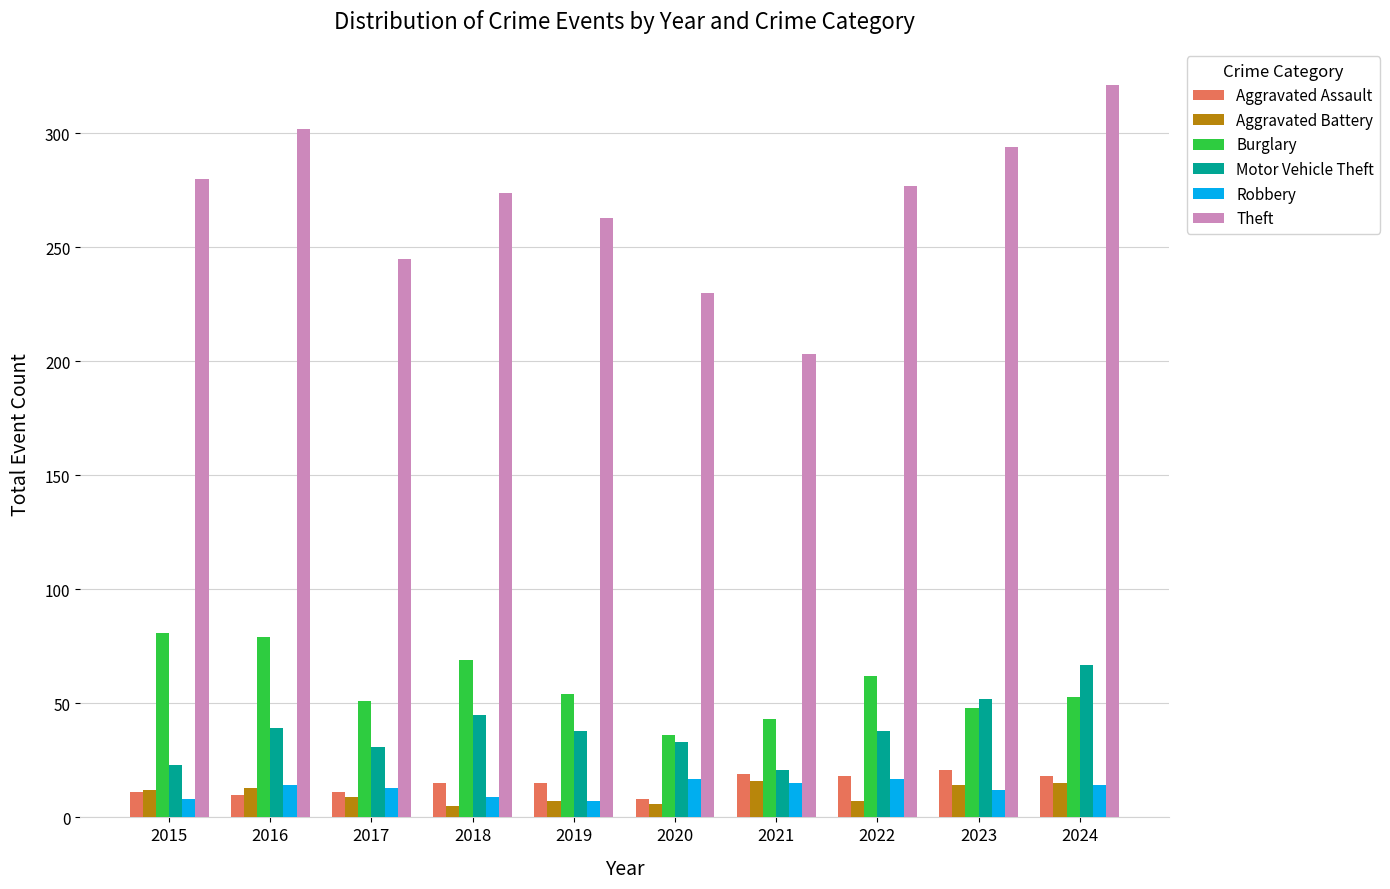

What is the greatest value displayed?

321